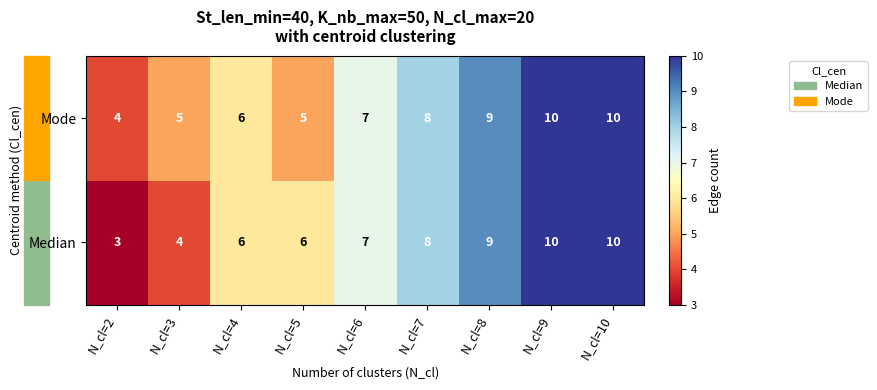

Which series has the largest total across all categories?

Mode